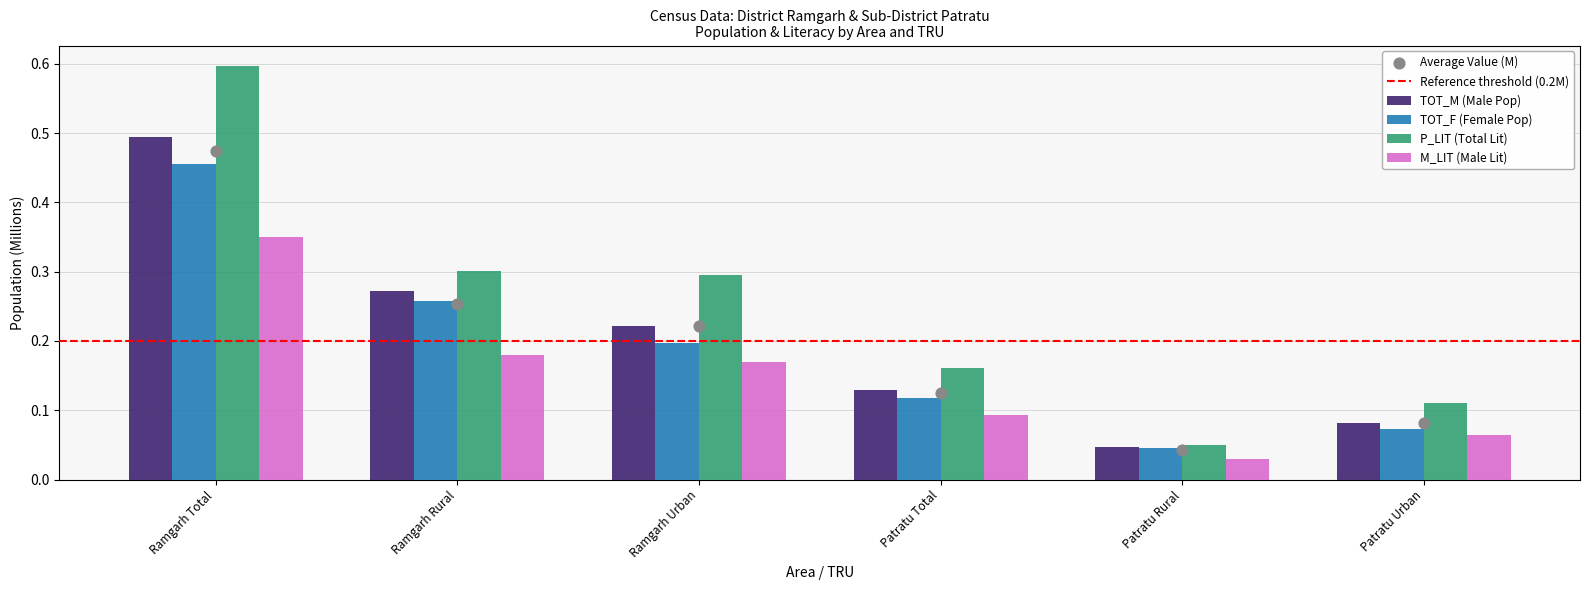

Which series has the largest total across all categories?

P_LIT